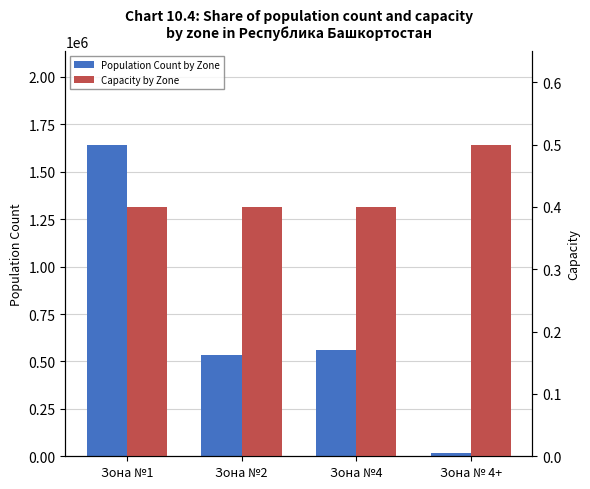

What position from the left is Зона № 4+?

4